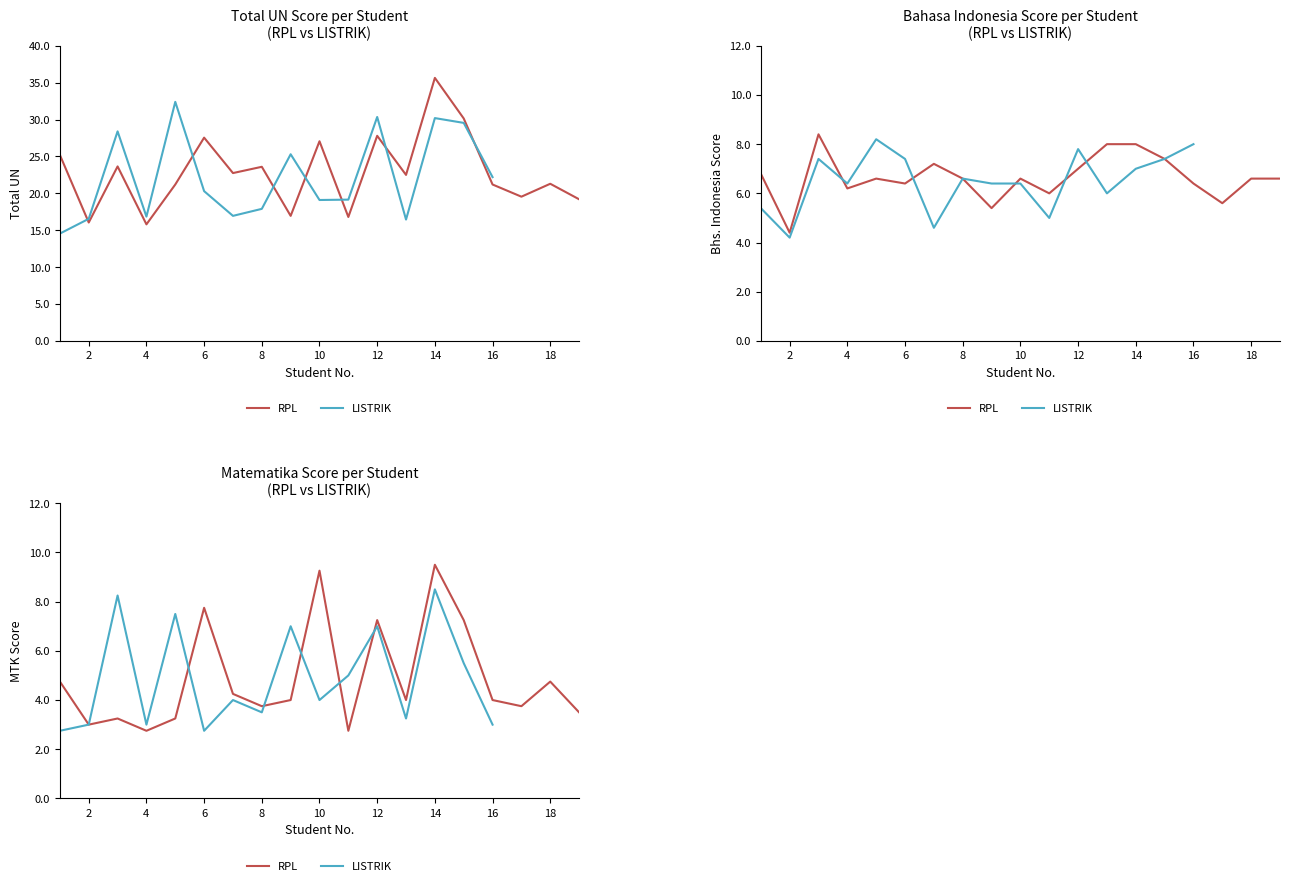

How many values exceed 22?

10